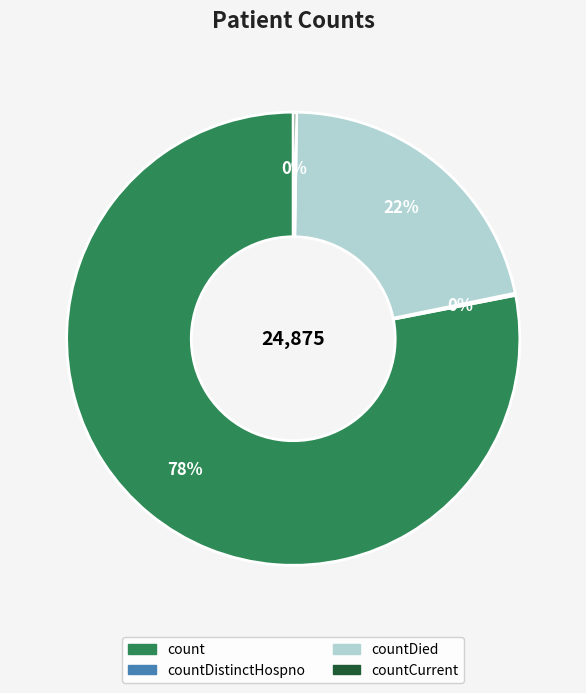

Does any single category account for the majority?

Yes